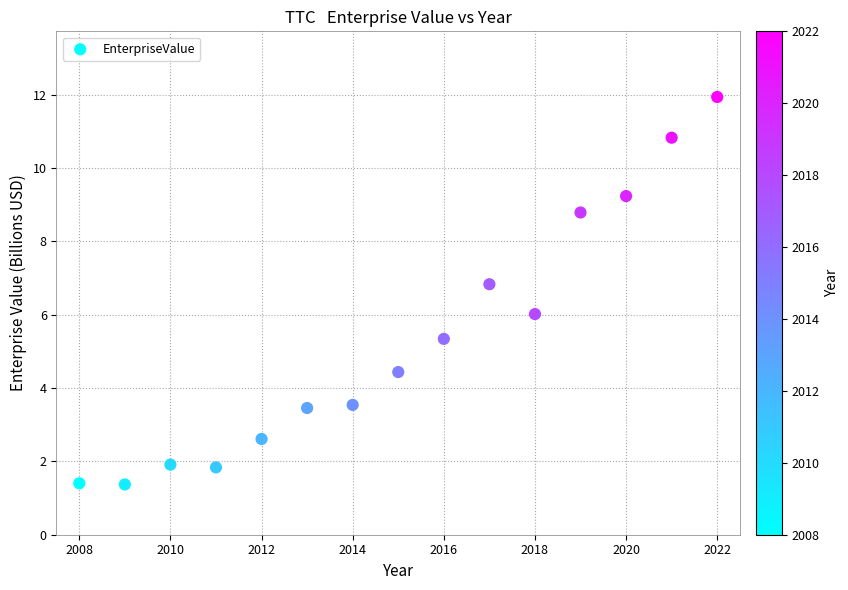

What is the range of X values (max minus min)?

14.0